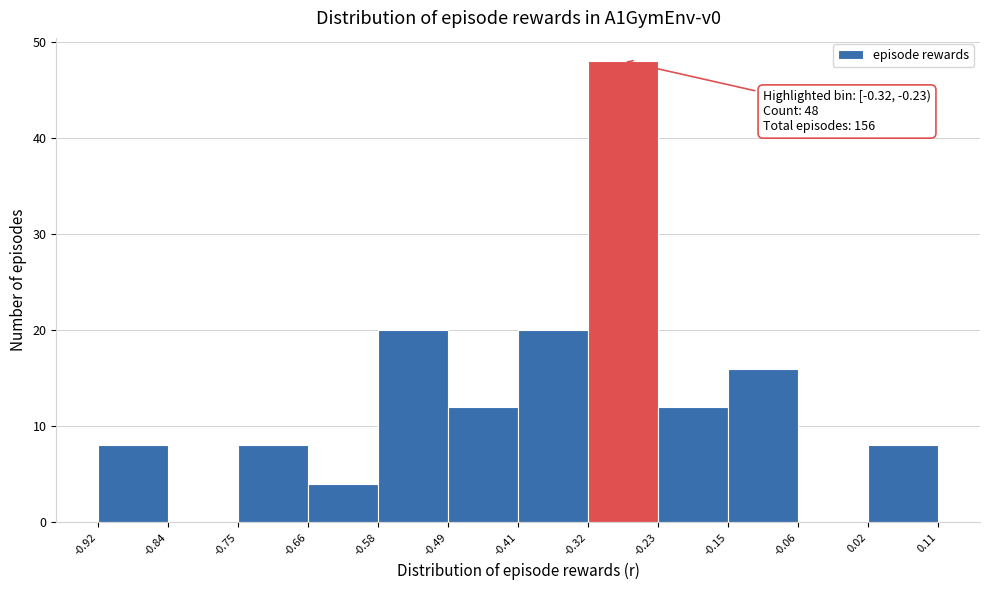

Over which range of the x-axis is the bar tallest?

-0.32 to -0.23